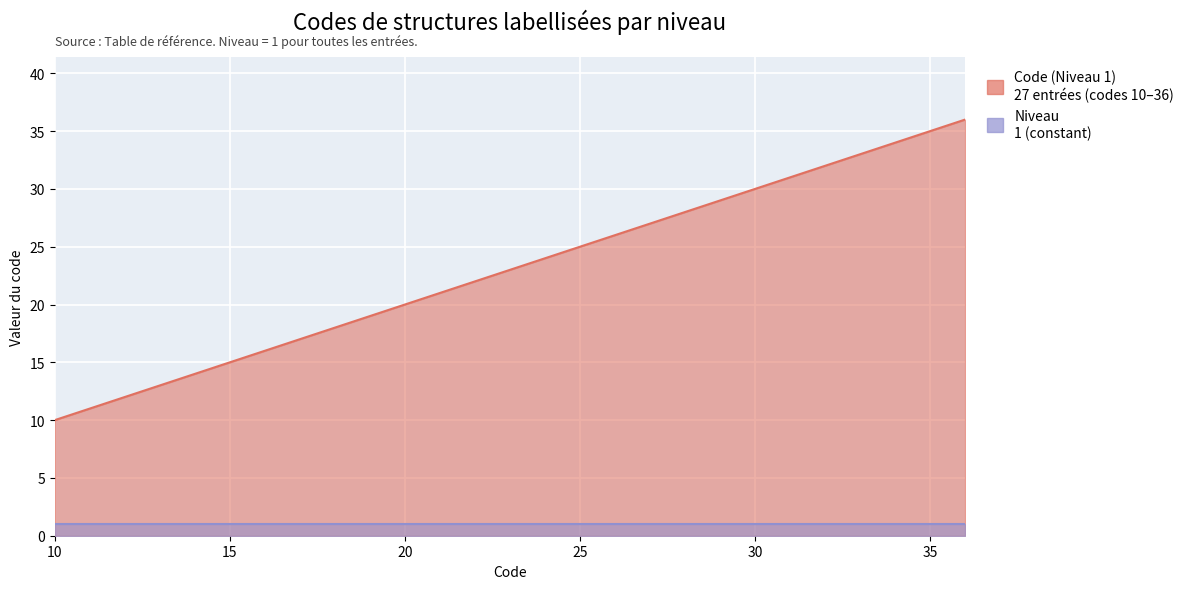

True or false: the data has more than 1 interior local peaks.

False